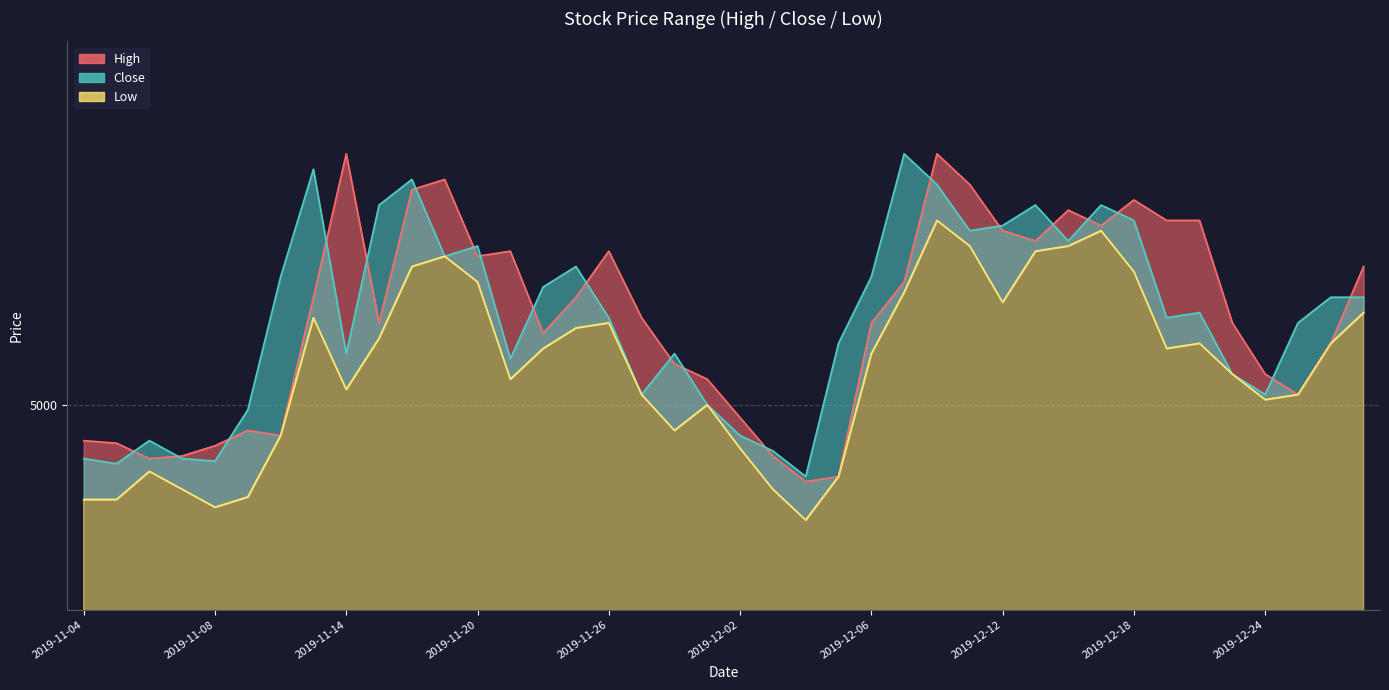

The Low series shows 9128 at 2019-11-20. True or false?

False